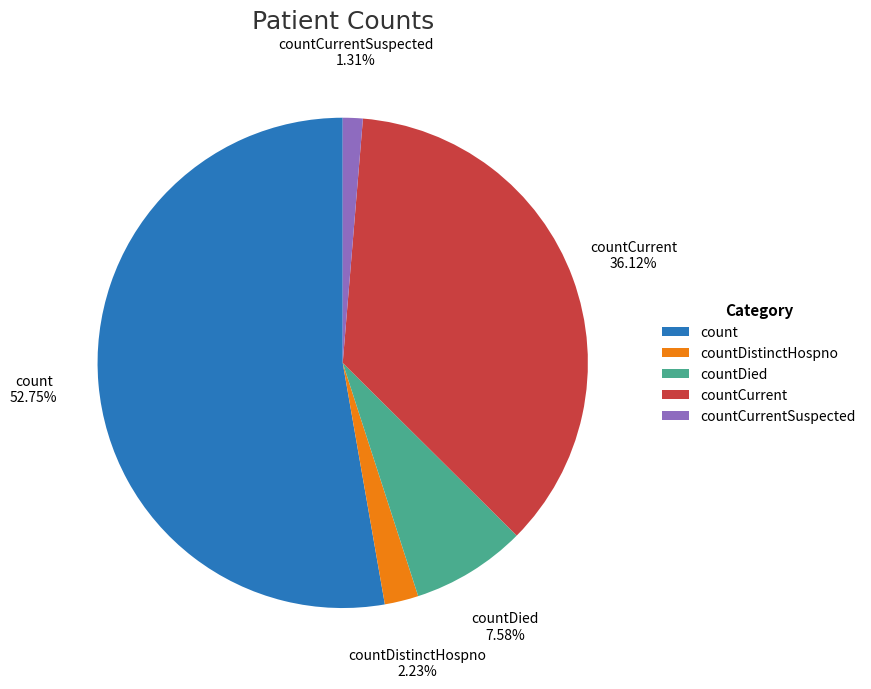

How many segments does this pie chart have?

5